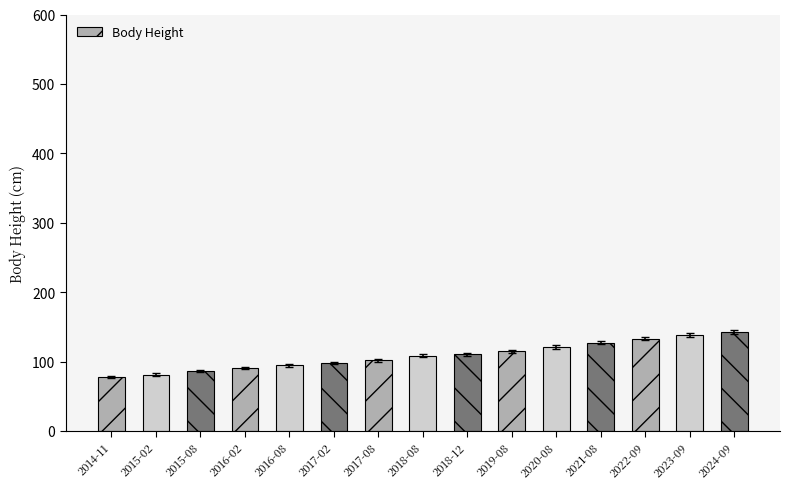

What is the minimum value shown in the chart?

78.1